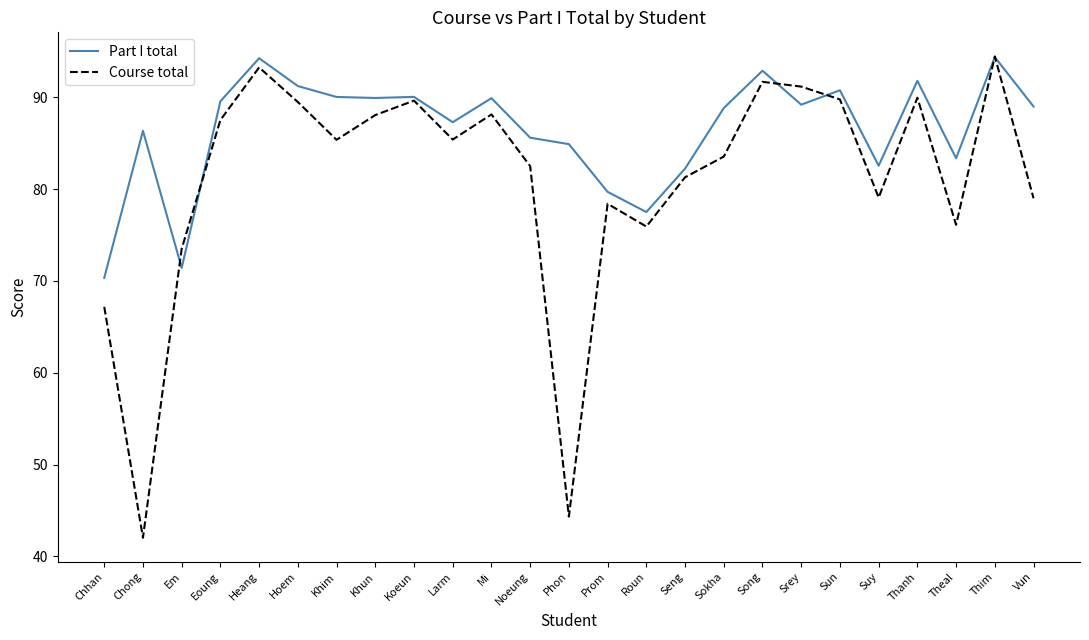

What is the average value of the Part I total series?

86.5